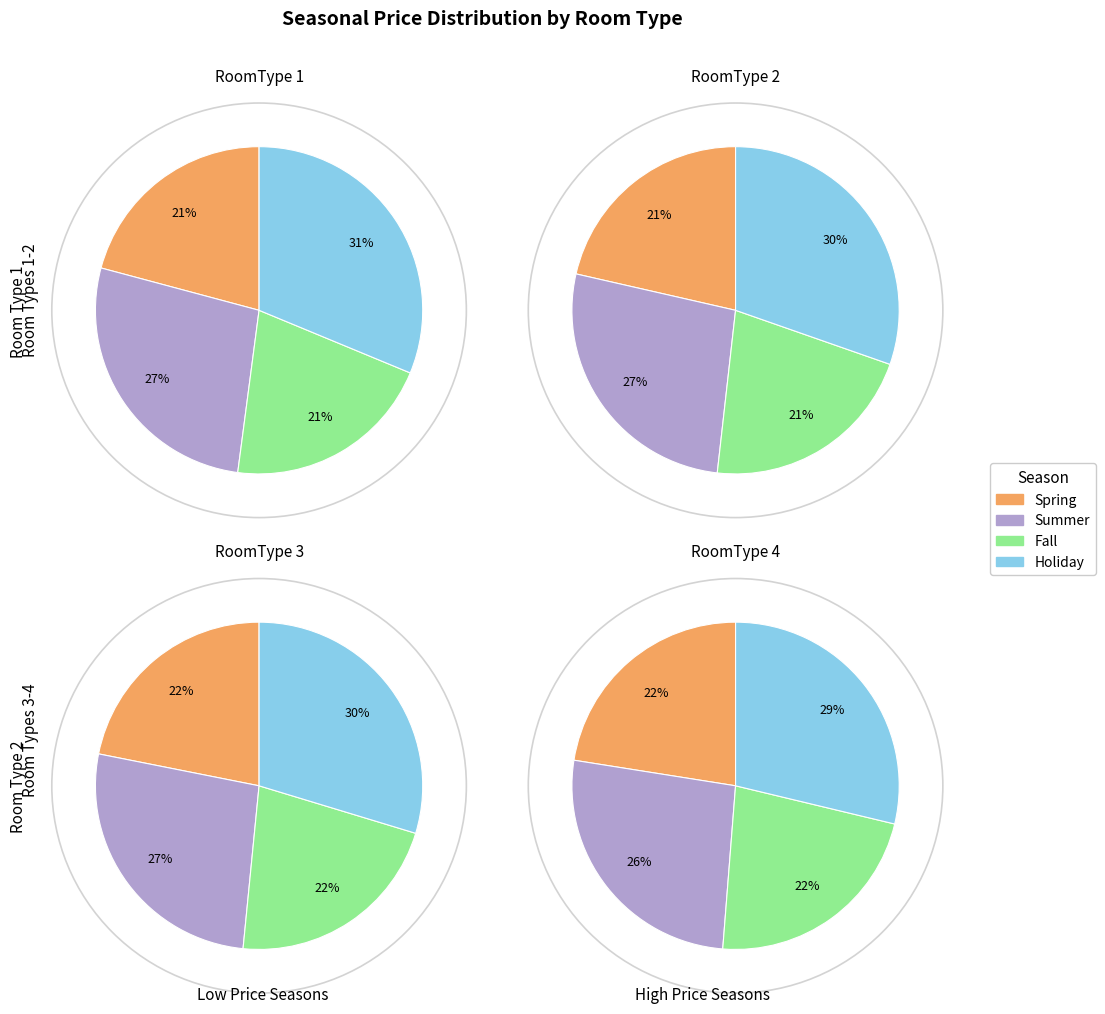

Do Spring and Holiday together represent more than half of the pie?

Yes